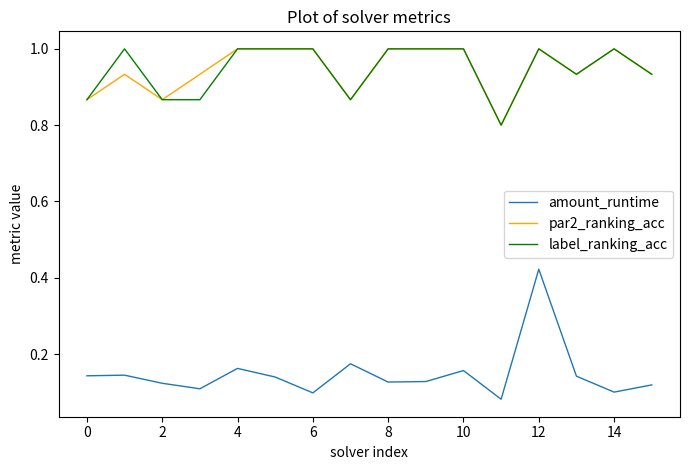

True or false: amount_runtime and par2_ranking_acc intersect in this chart.

False